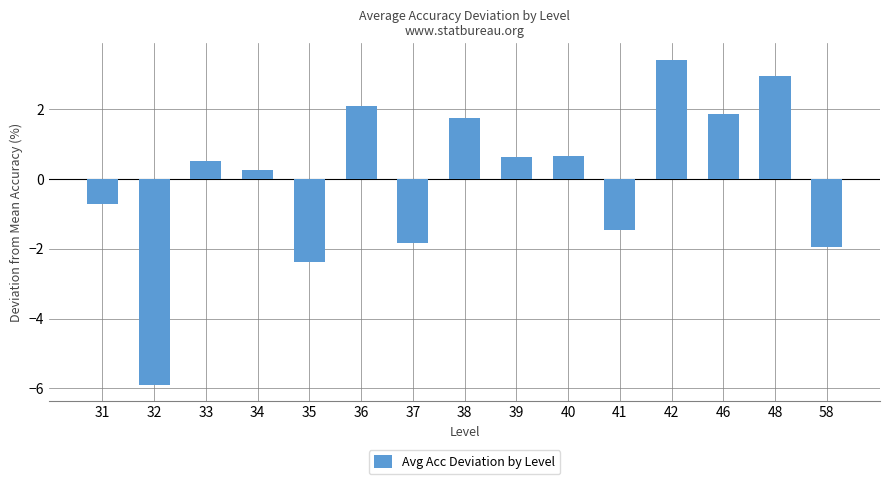

What is the difference between the second highest and second lowest values?

5.4